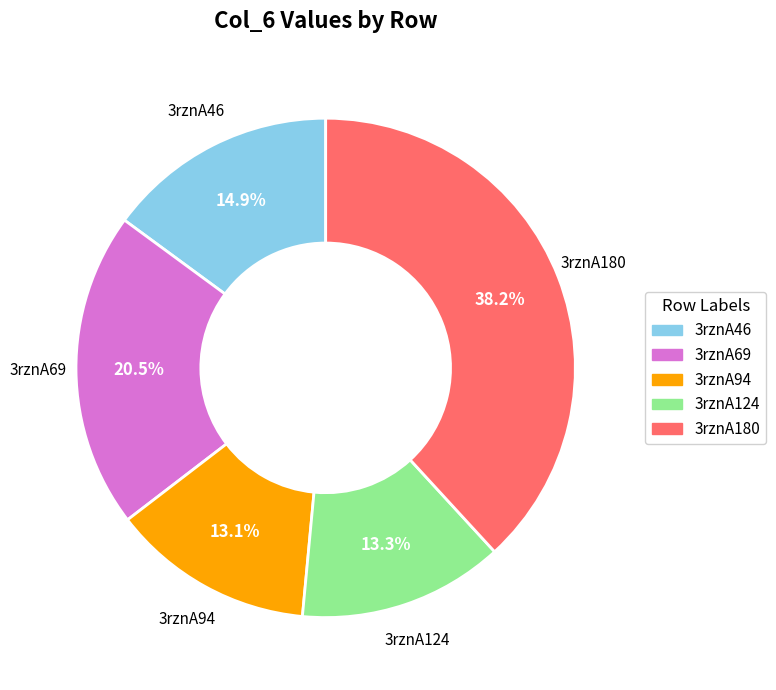

Combined, what portion of the pie is 3rznA46 and 3rznA124?

28.2%